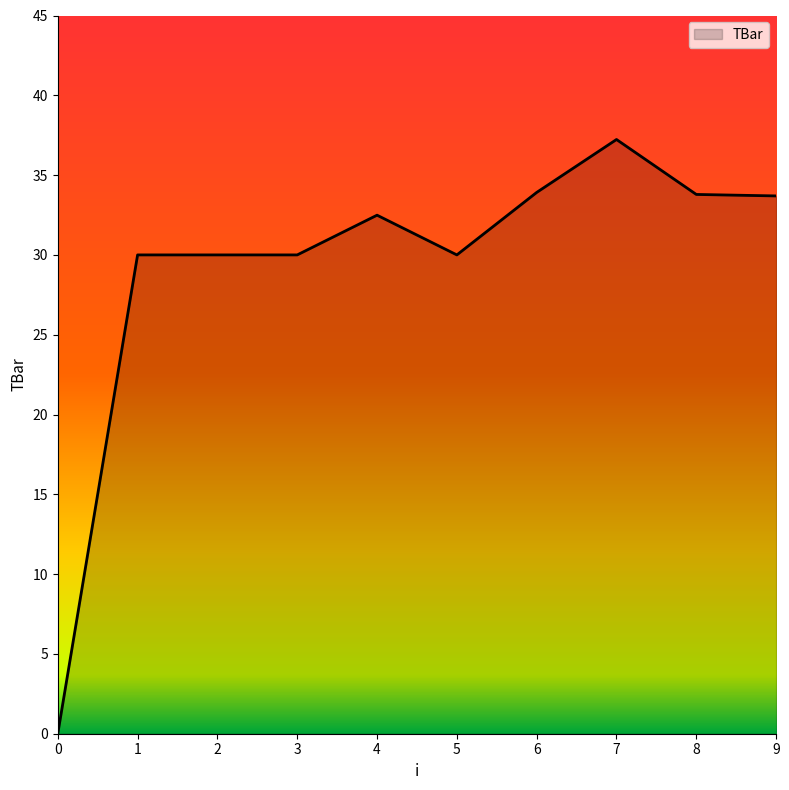

The value at 4 is 12.6. True or false?

False